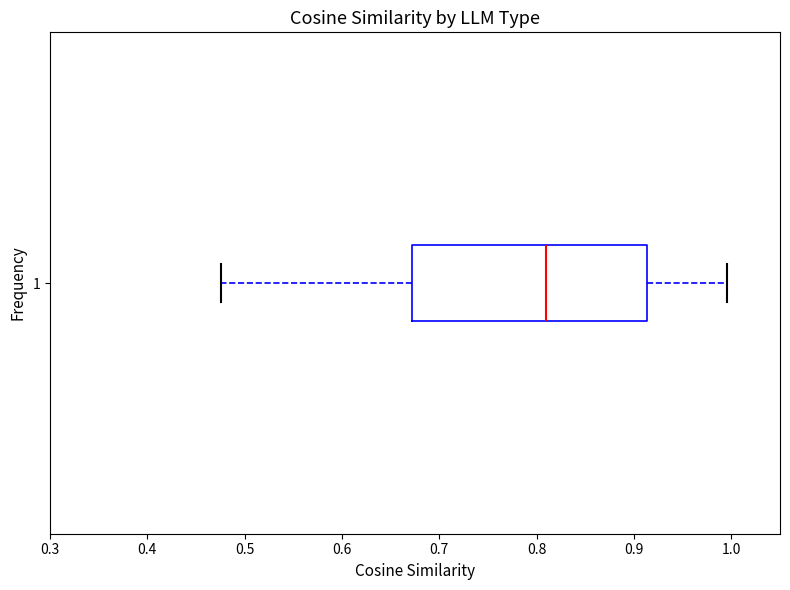

Transcribe this box plot: give where the median line is, the range the box spans, and where the two whiskers end, as read against the x-axis. The values are not printed on the chart, so give them approximately, as read against the axis.

median 0.81, box 0.67 to 0.91, whiskers 0.48 to 1.00